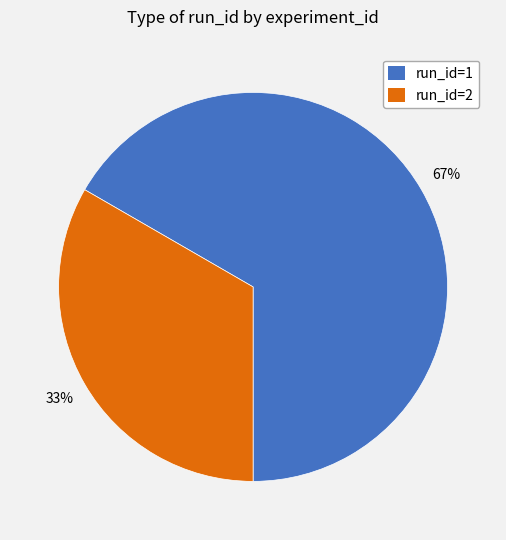

True or false: run_id=1 accounts for 67% of the total.

True